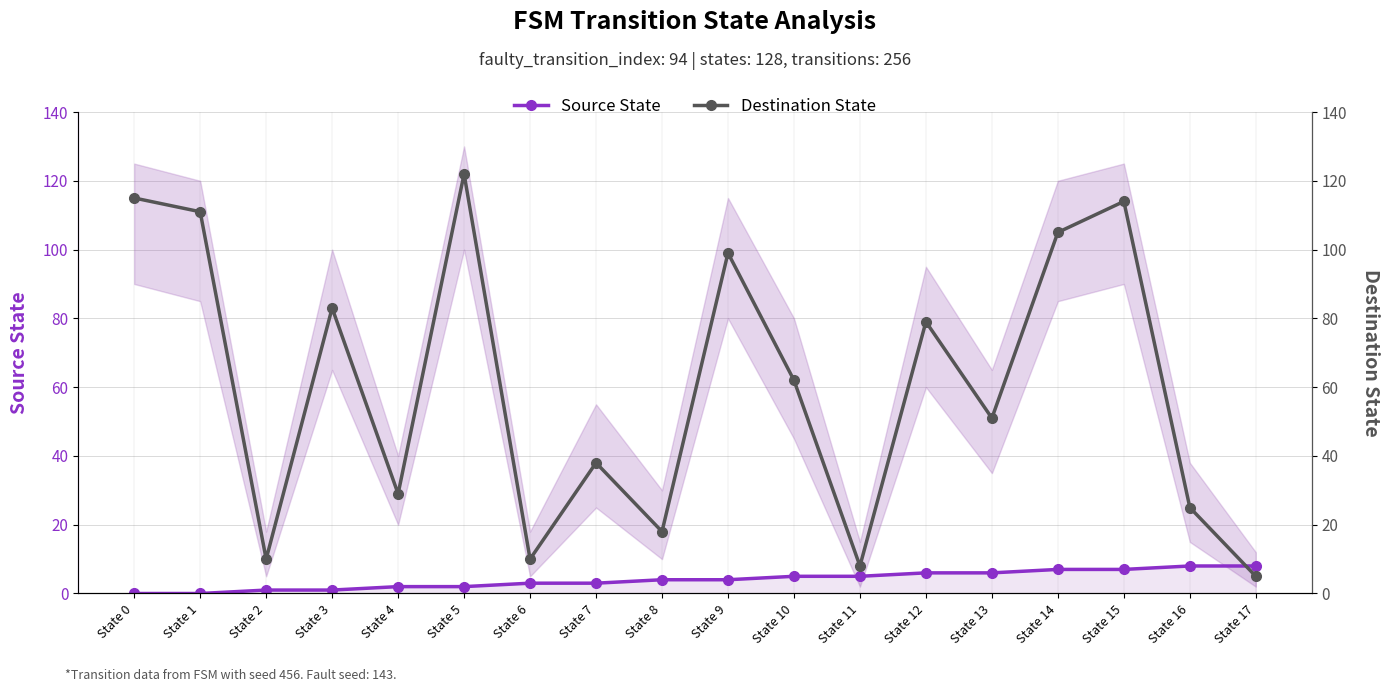

Reading left to right, list all the values displayed in this chart.

Source State: 0	0	1	1	2	2	3	3	4	4	5	5	6	6	7	7	8	8
Destination State: 115	111	10	83	29	122	10	38	18	99	62	8	79	51	105	114	25	5